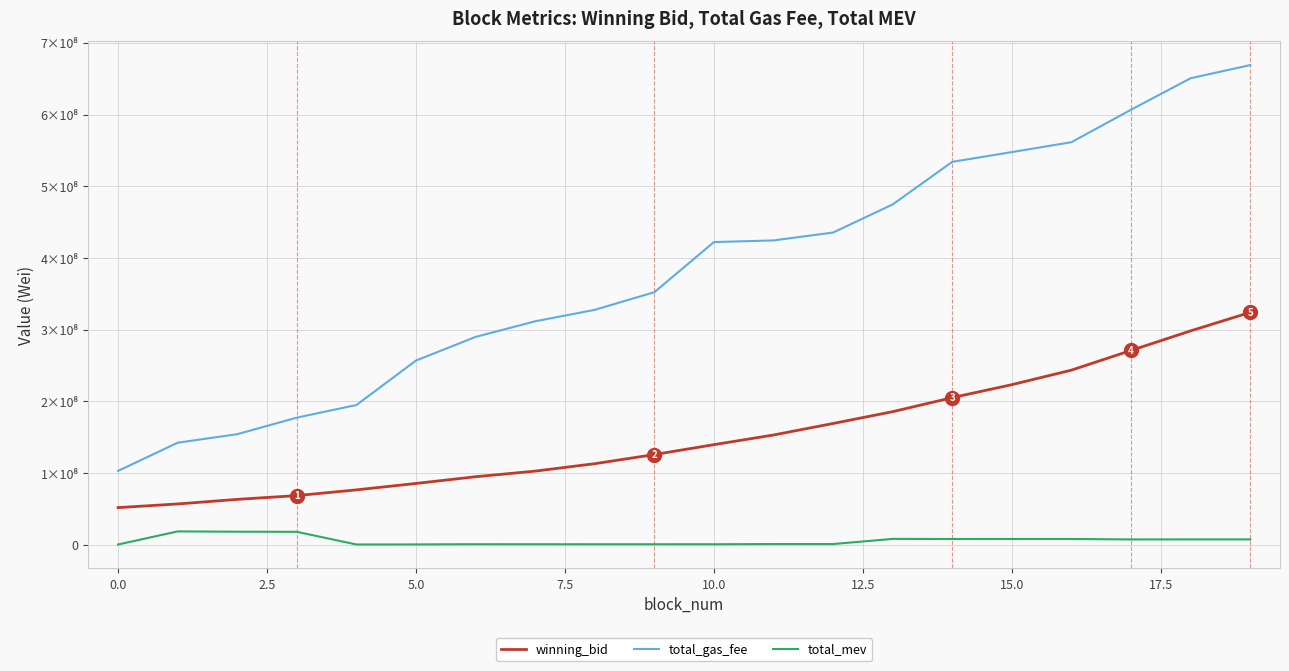

List the series in order of their overall mean, lowest first.

total_mev, winning_bid, total_gas_fee